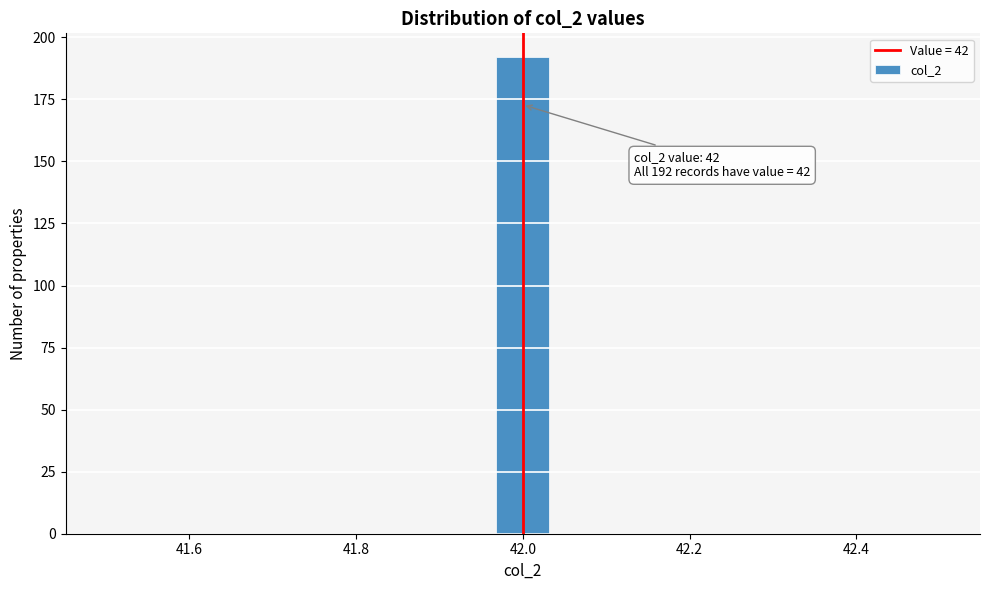

Read against the x-axis, roughly where is the centre of the tallest bar?

42.00